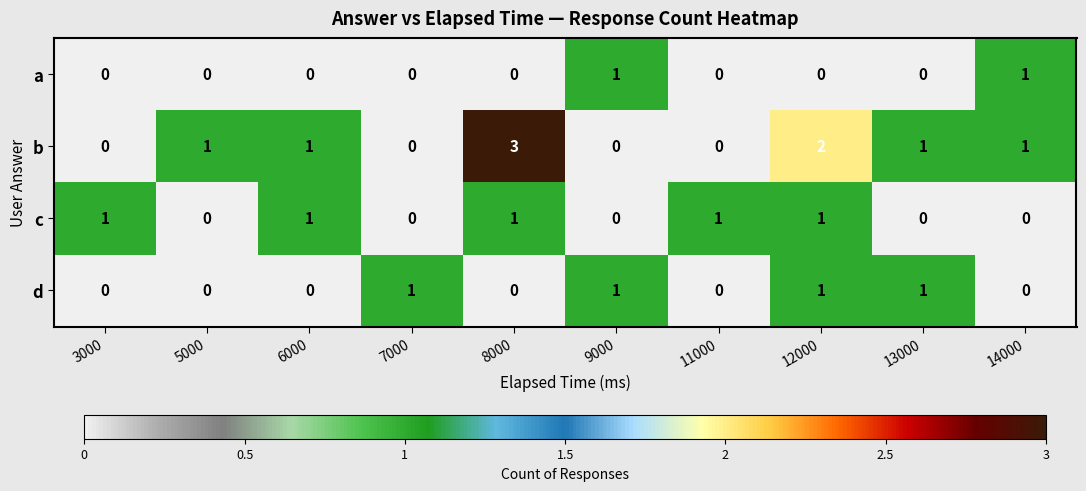

Which category has the highest value across all series?

8000